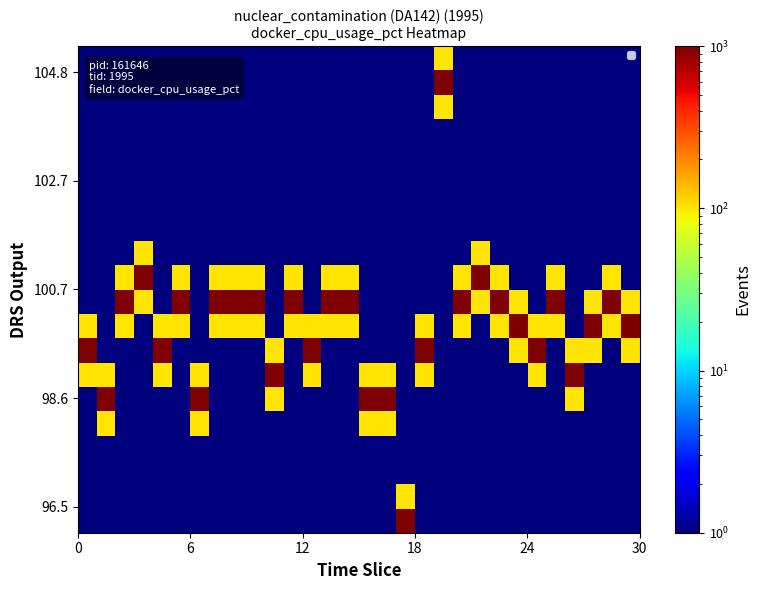

What is the maximum value shown in the chart?

1000